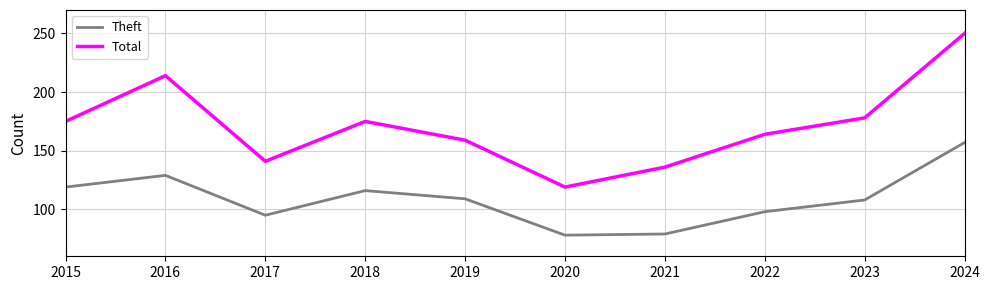

Count the number of categories in the chart.

10